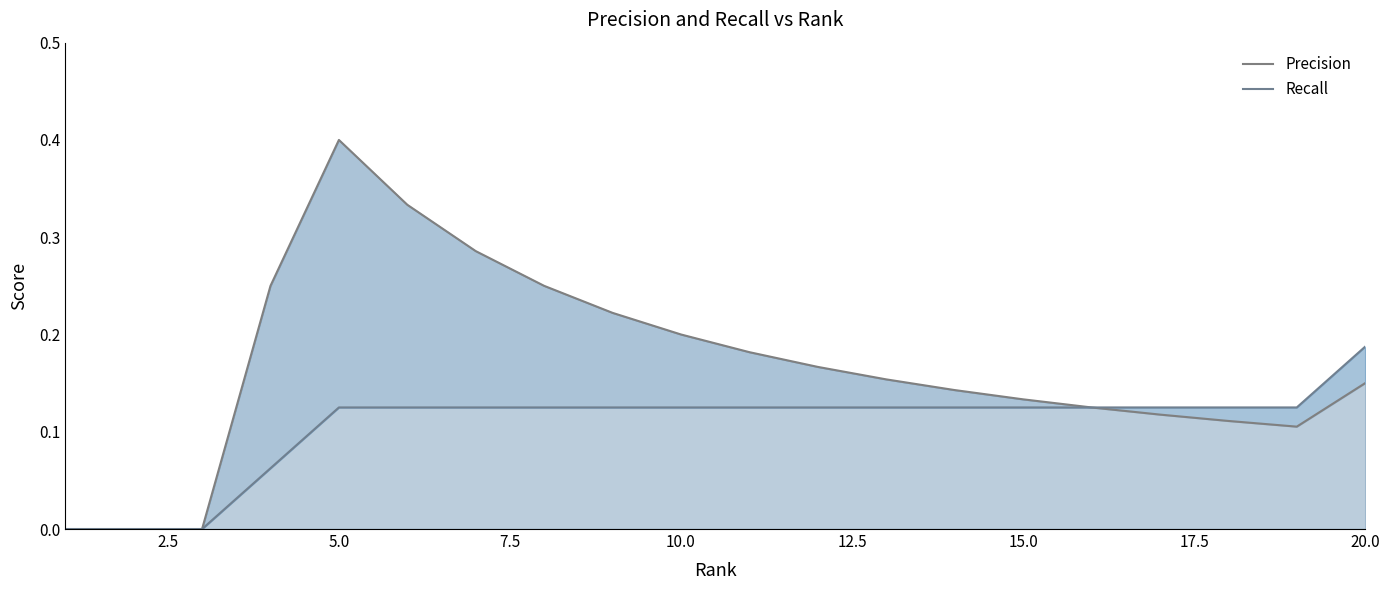

True or false: Recall has more than 0 points higher than both neighbors.

False